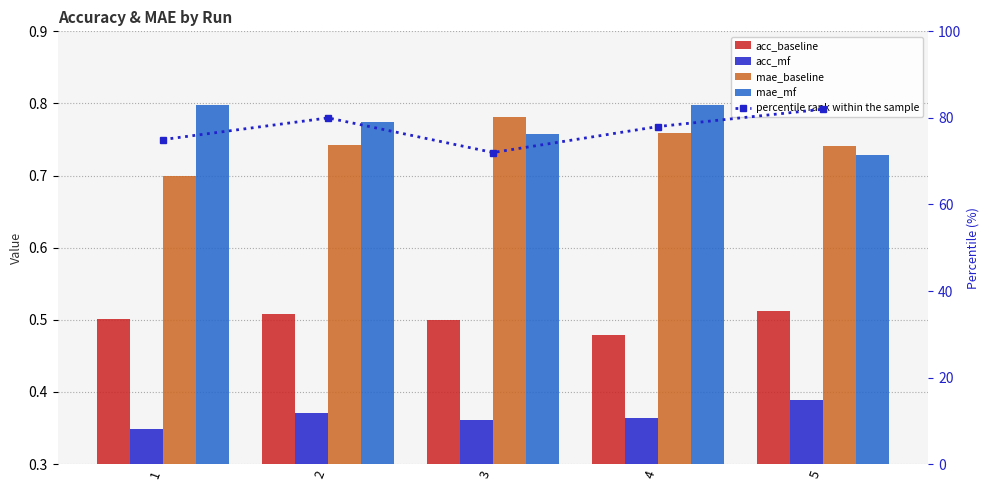

List the labels in order of acc_baseline value, smallest first.

4, 3, 1, 2, 5